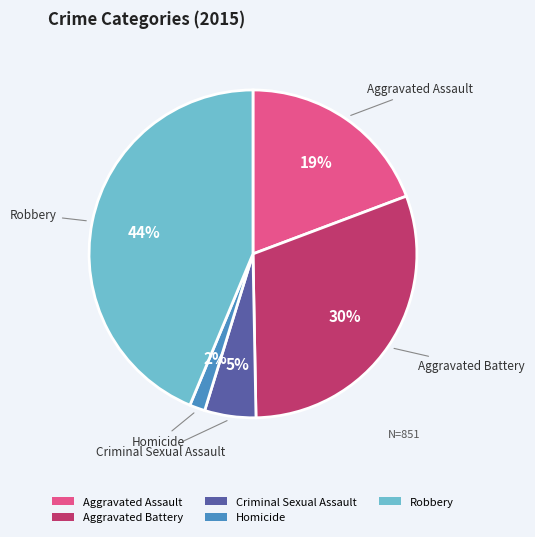

Does Criminal Sexual Assault account for over 50% of the chart?

No